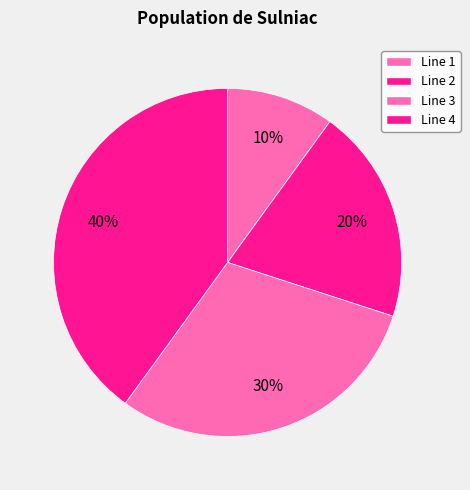

How many slices are in this pie chart?

4